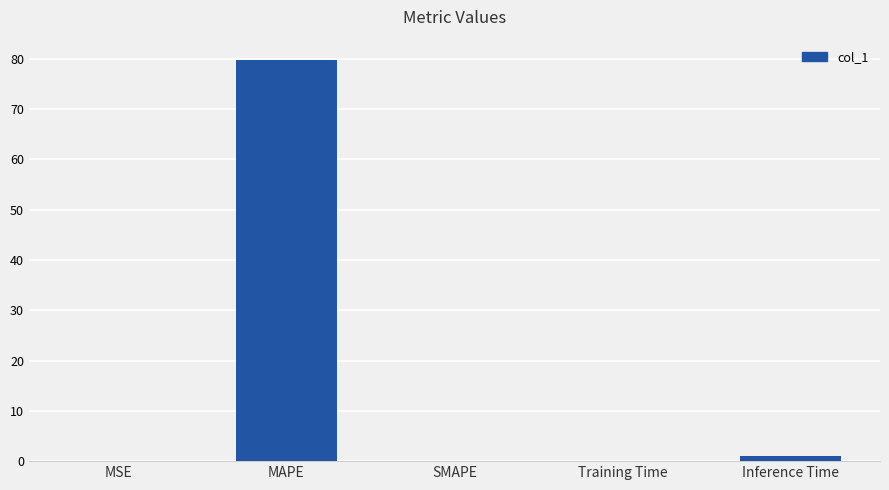

What is the average value?

16.2